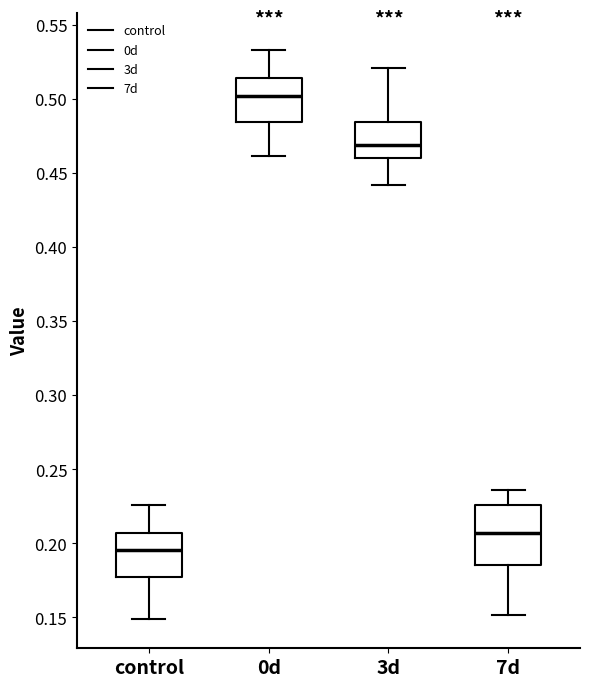

Comparing the boxes themselves (not the whiskers), which one is the tallest?

7d